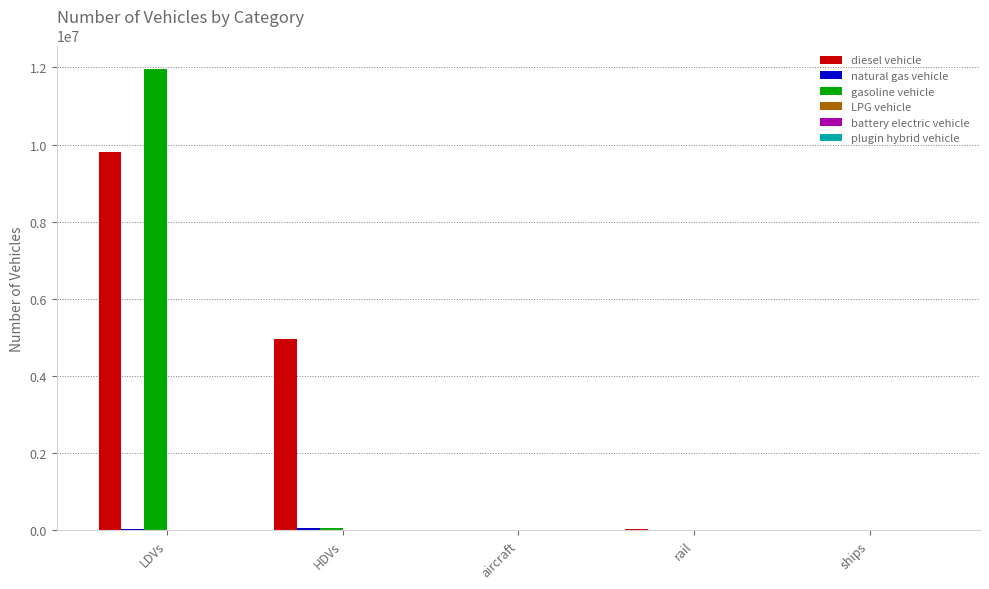

Which series has the largest total across all categories?

diesel vehicle